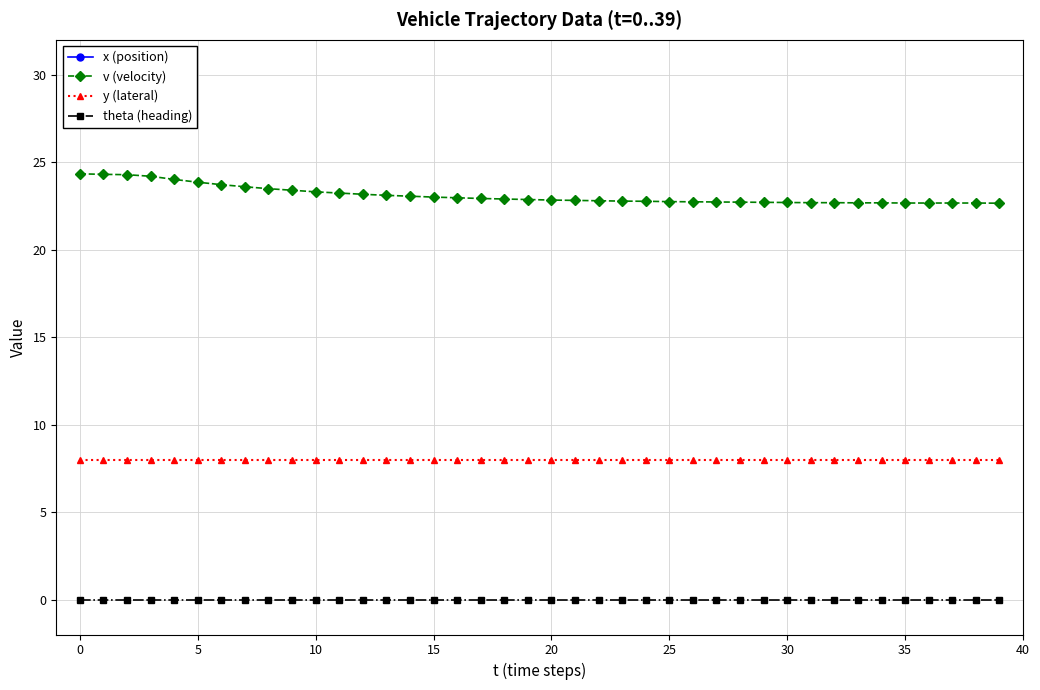

What is the minimum value for v (velocity)?

22.7